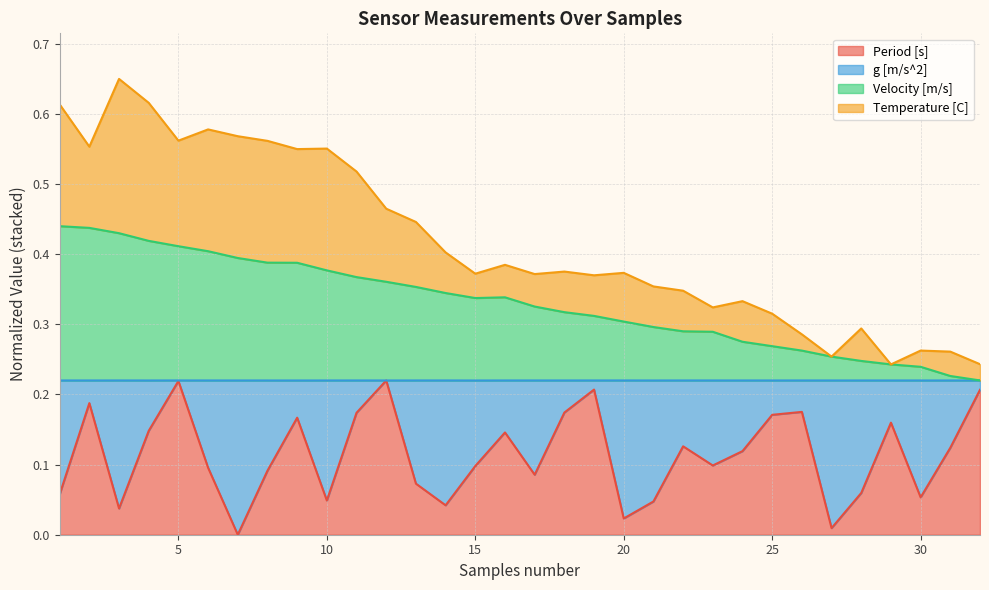

In Period [s], how many points are lower than both neighbors (excluding endpoints)?

9